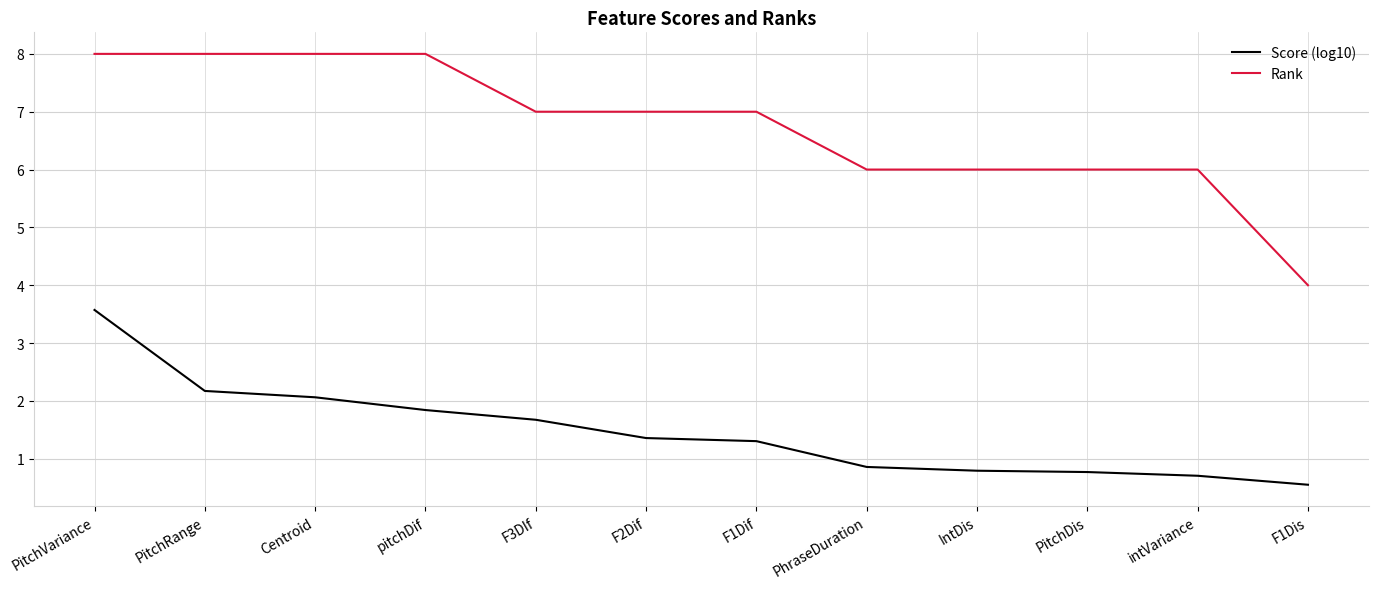

What position from the left is F3DIf?

5